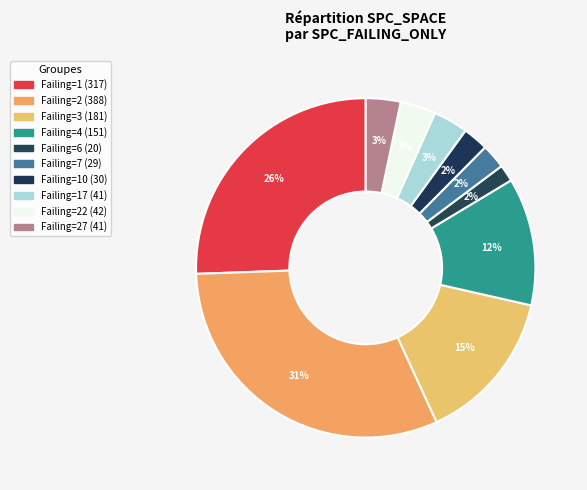

Count the number of slices in the pie.

10